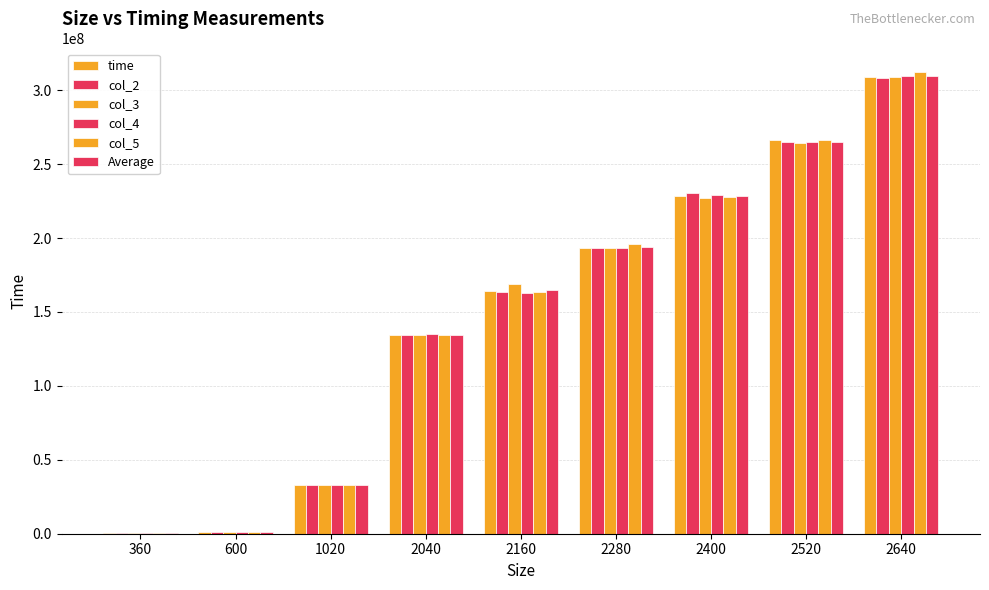

Count the number of data series in this chart.

6